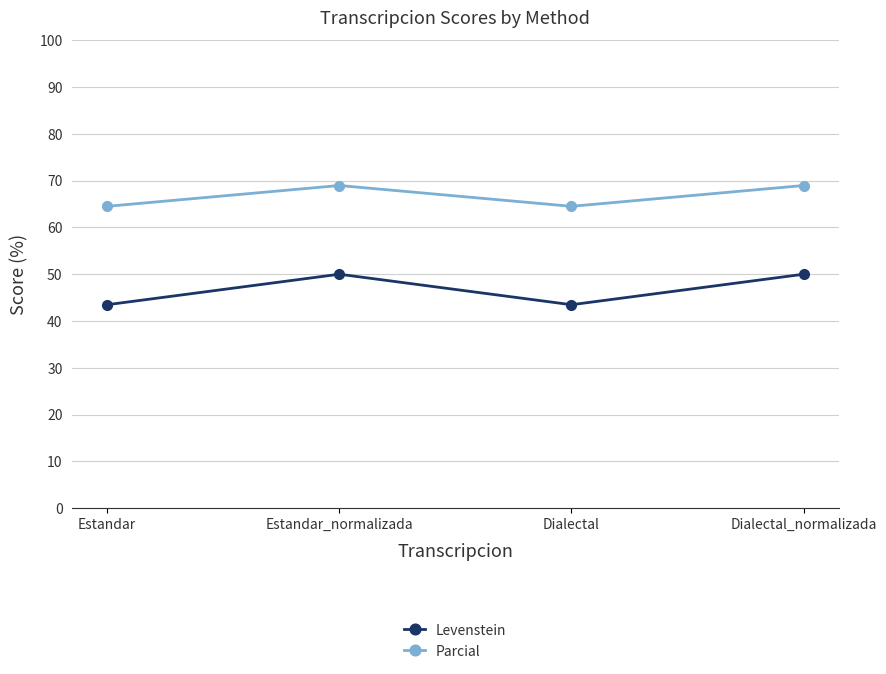

Which series has the largest total across all categories?

Parcial